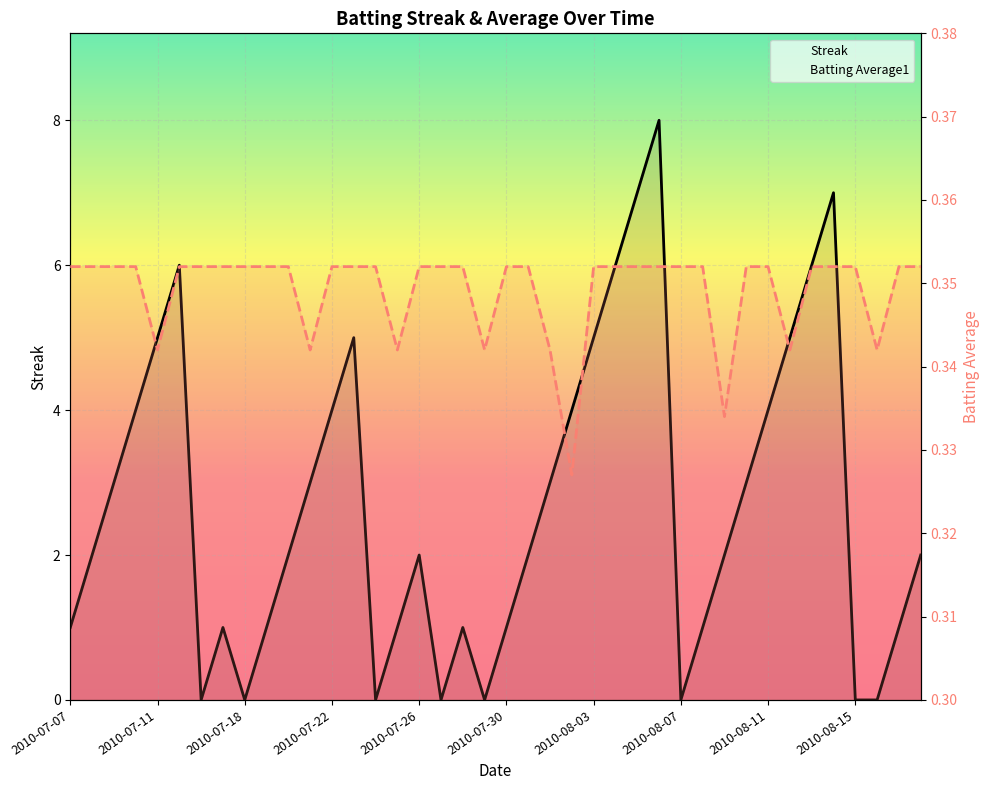

Rank the series at 2010-07-22 from highest to lowest value.

Streak, Batting Average1